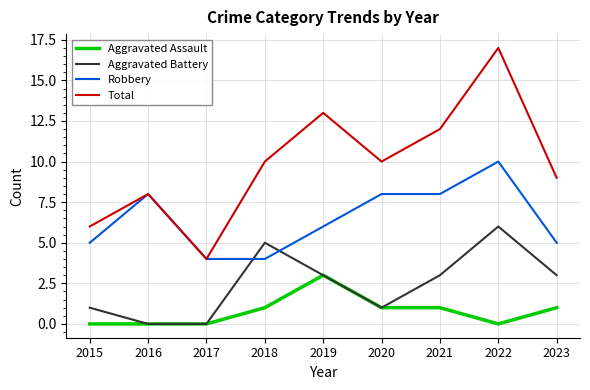

At which label does Aggravated Battery reach its peak?

2022